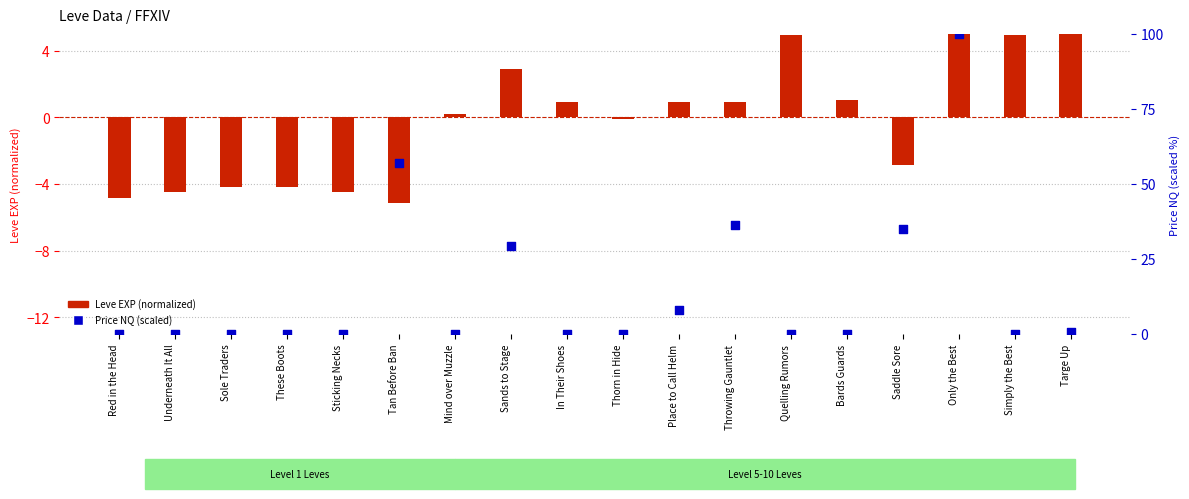

What is the total value across all series at Red in the Head?

-4.8